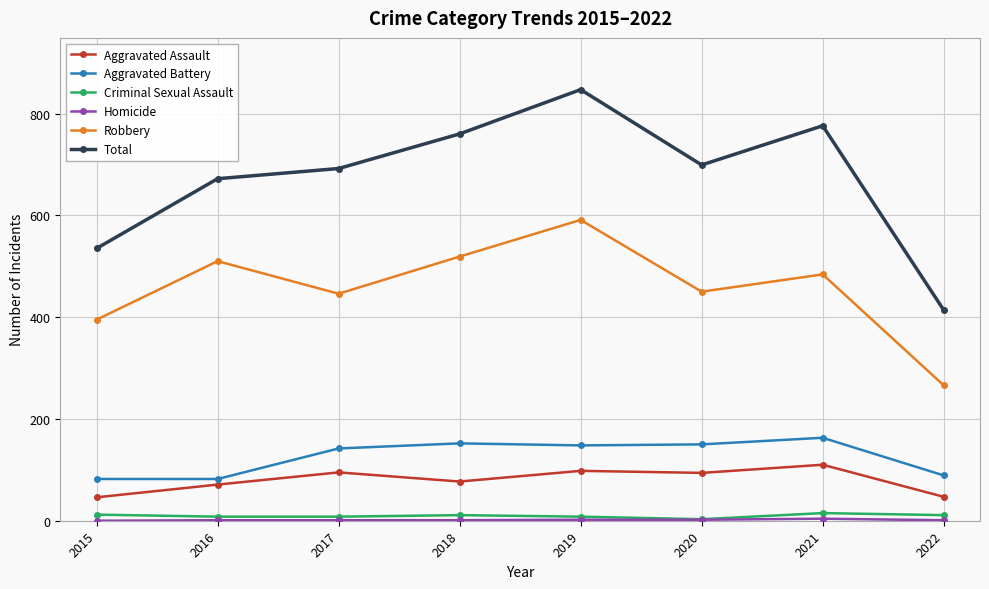

What is the minimum value for Total?

414